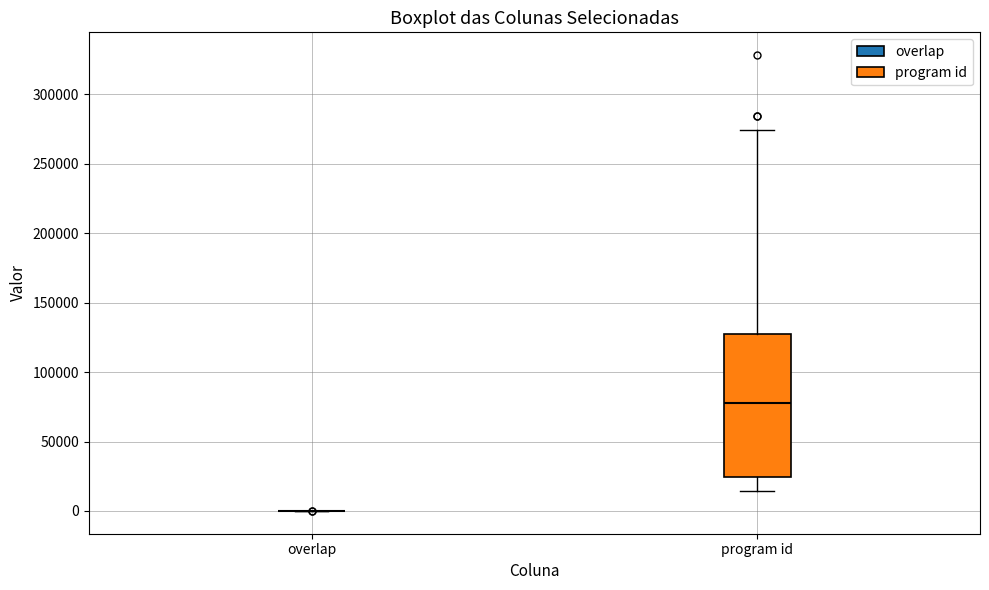

Reading left to right, transcribe this box plot: for each box, give where its median line is, the range the box spans, and where its two whiskers end, as read against the y-axis. The values are not printed on the chart, so give them approximately, as read against the axis.

overlap: box collapsed to a line at 0, whiskers 0 to 0
program id: median 75000, box 25000 to 125000, whiskers 15000 to 275000